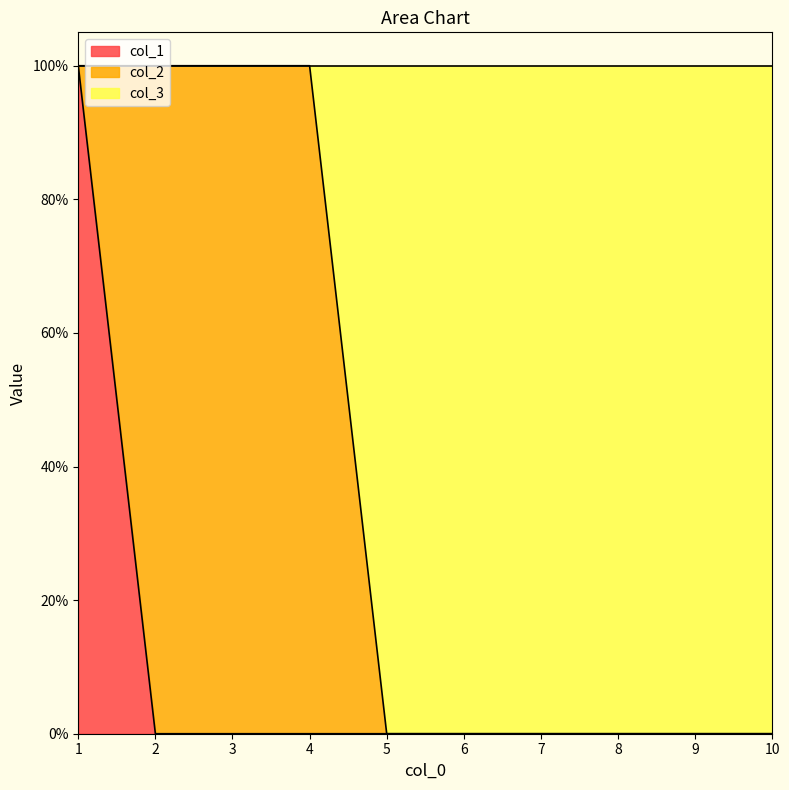

The value of col_1 at 1 is 1. True or false?

True